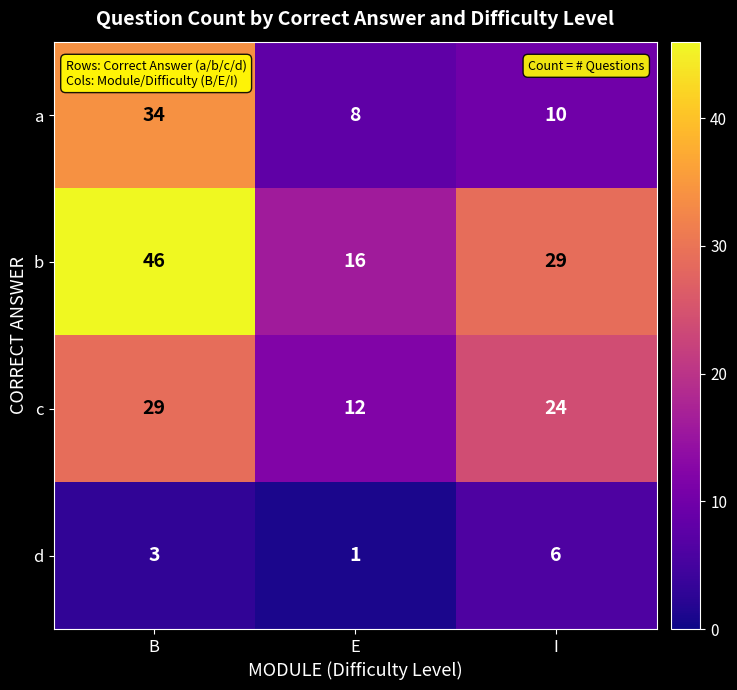

How many b values are between 16 and 46?

3